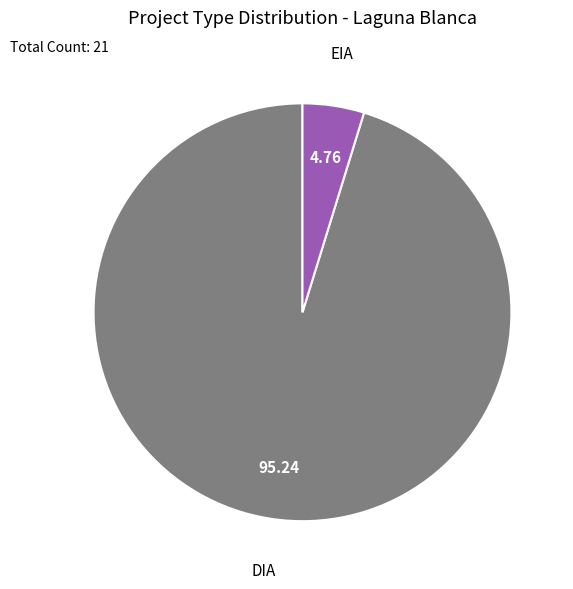

Count the number of slices in the pie.

2